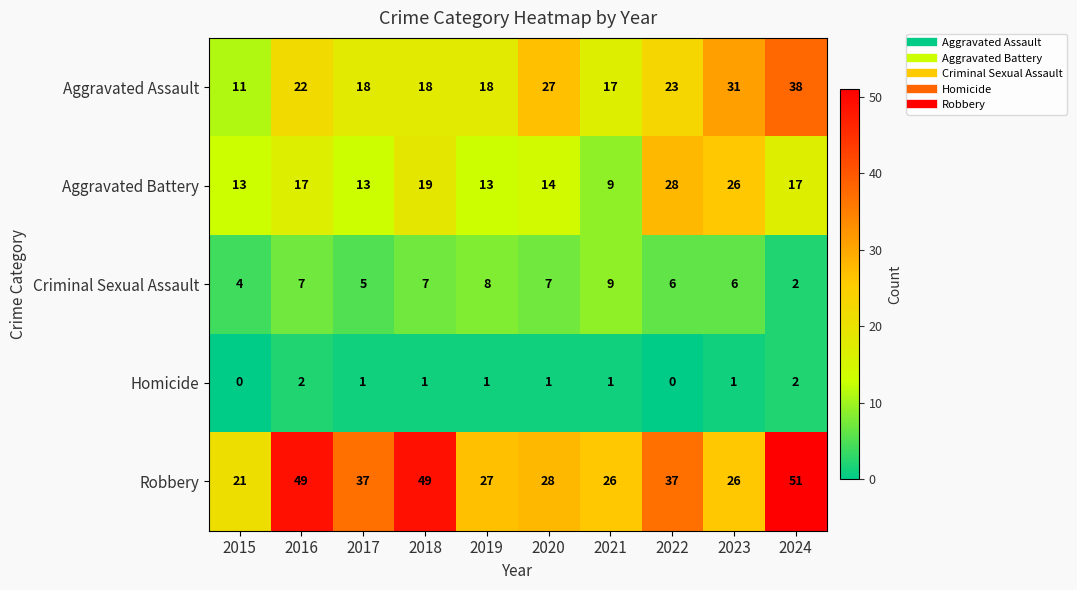

True or false: Aggravated Assault has a value of 18 at 2019.

True